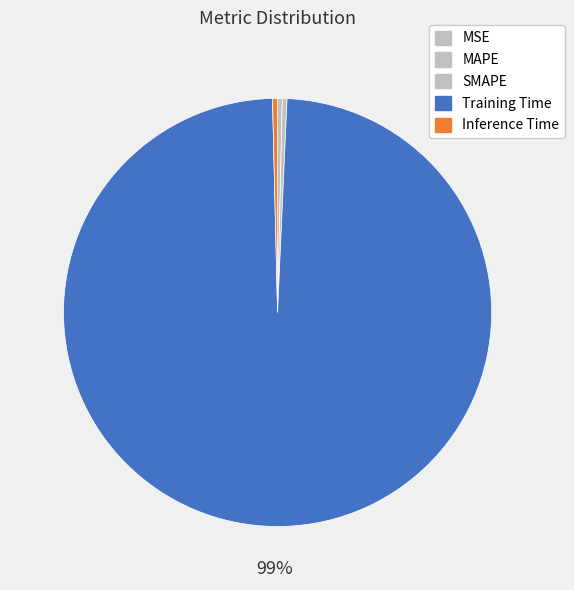

Which slice is the largest?

Training Time